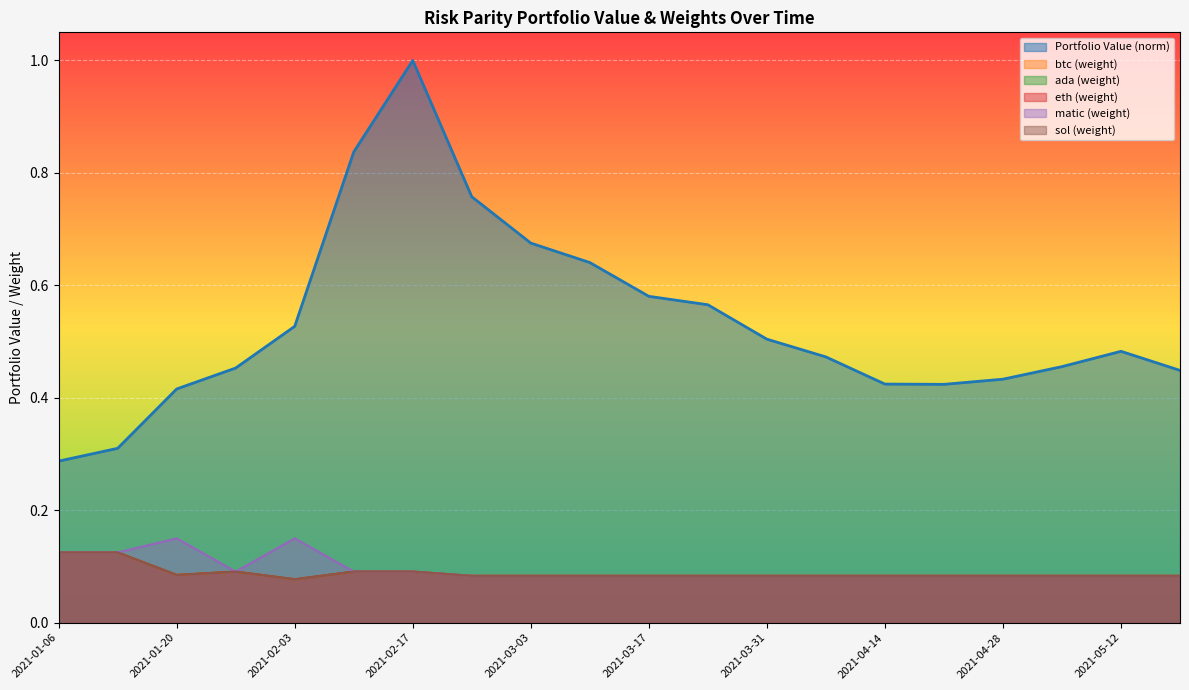

What is the sum of the matic (weight) values at 2021-01-06 and 2021-02-24?

0.2